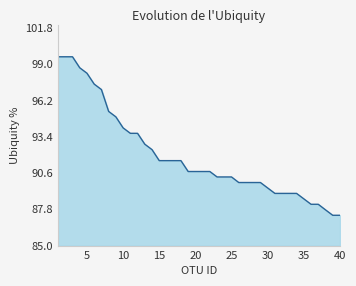

What is the sum of all values?

3679.8